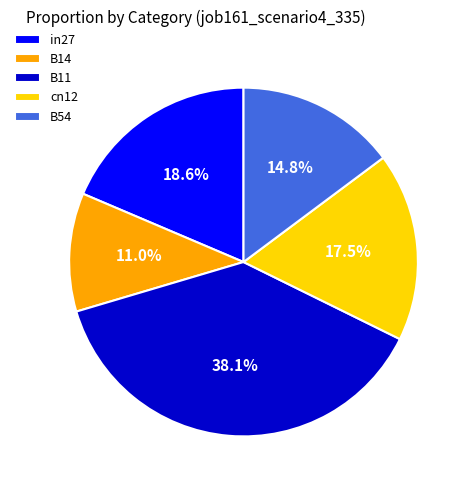

How much of the chart is everything except cn12?

82.5%